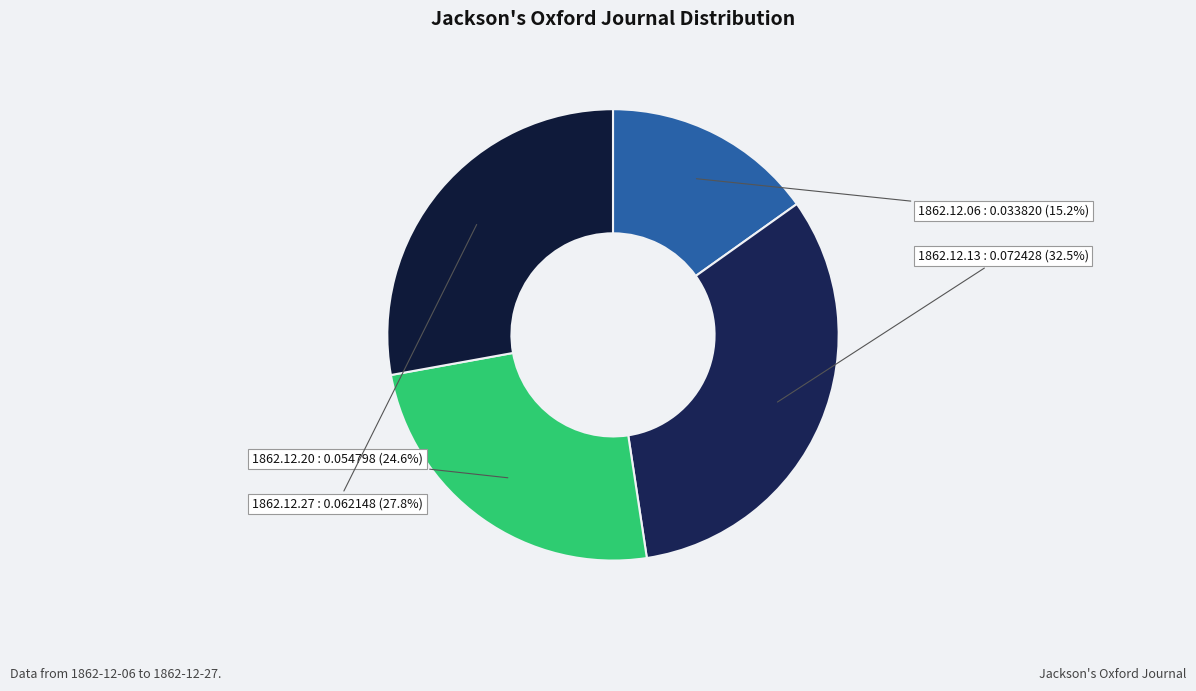

How many segments does this pie chart have?

4